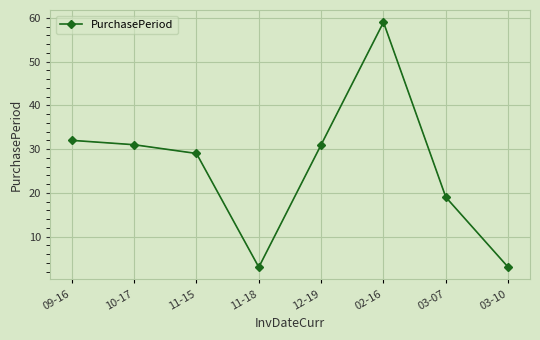

What is the change in value from 10-17 to 02-16?

+28